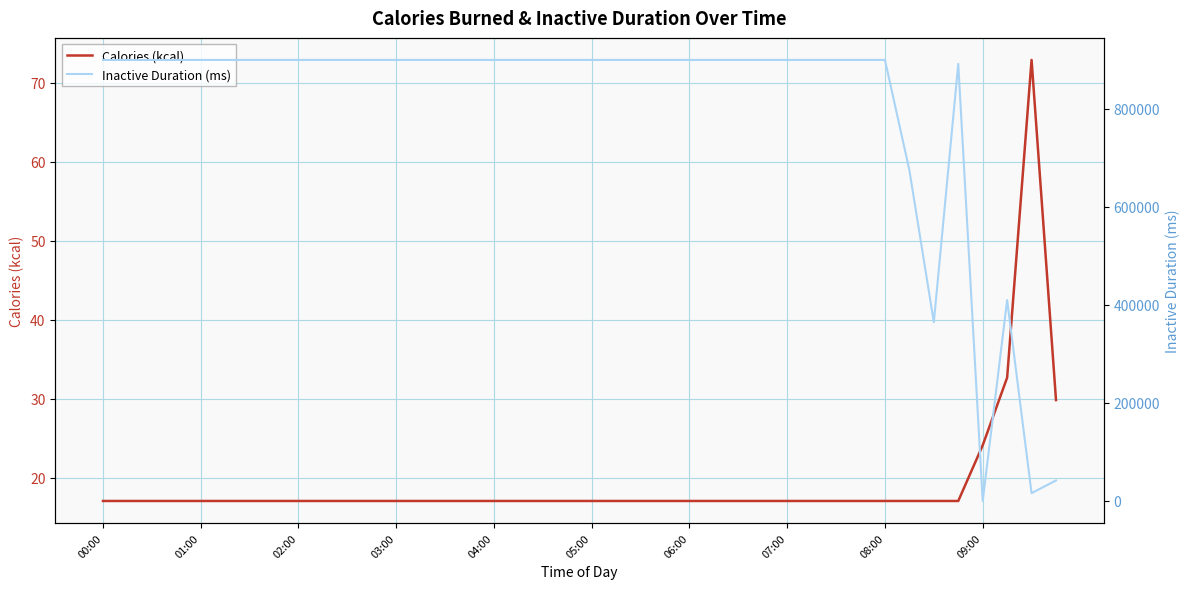

What are all the series names shown in the legend?

Calories (kcal), Inactive Duration (ms)